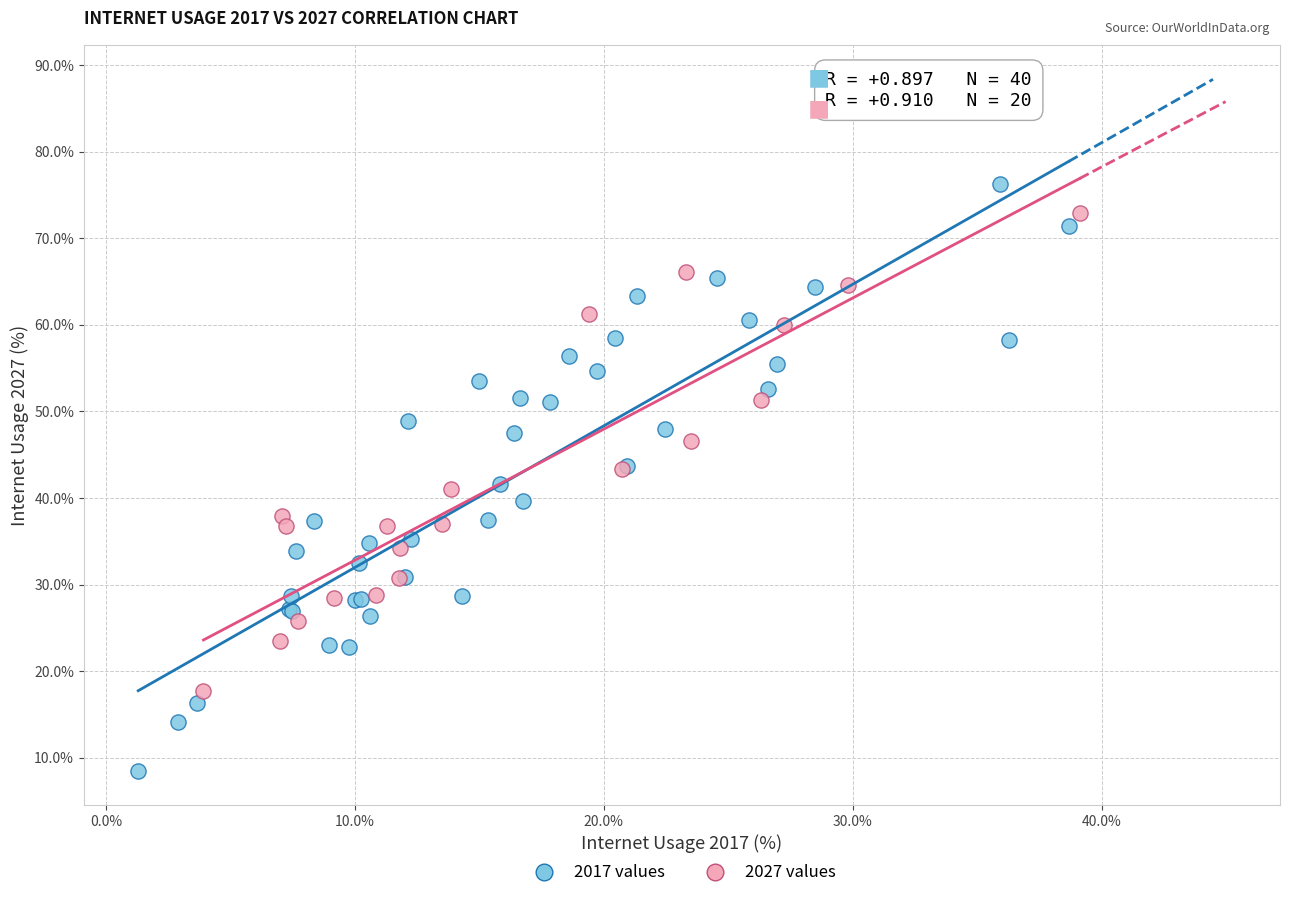

Which series has the widest spread of Y values?

2017 values